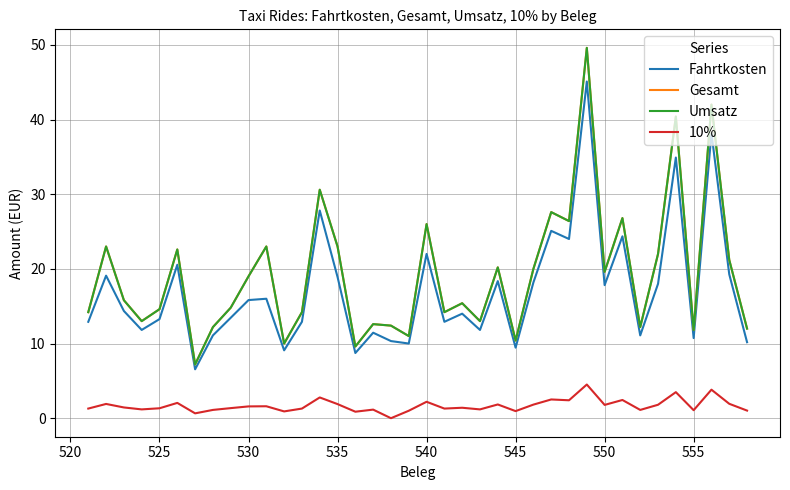

Is this an area chart (filled region under the line)?

No